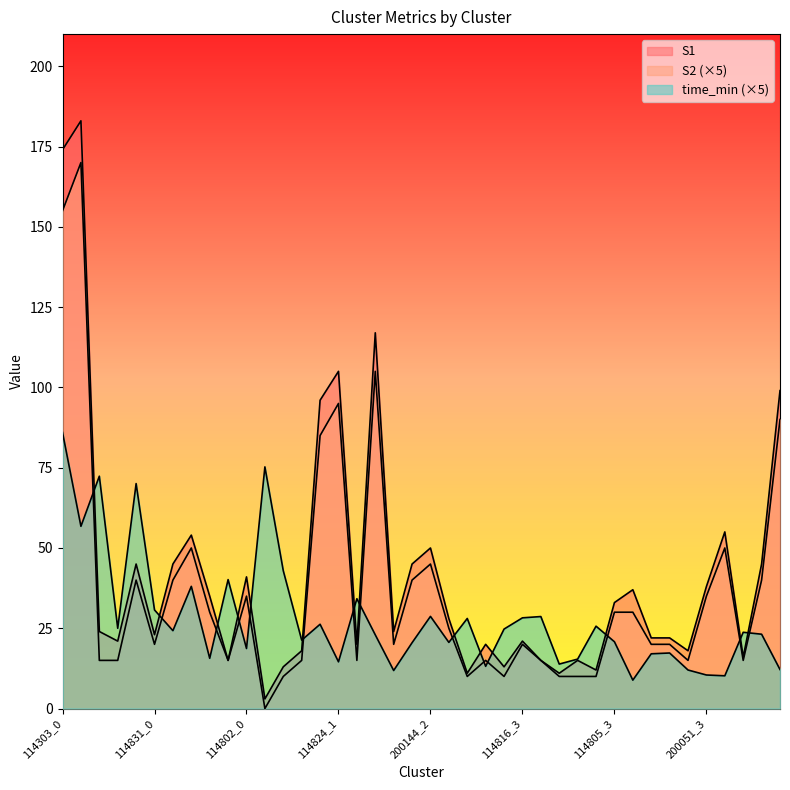

What is the difference between the second highest and second lowest values in the S2 series?

145.0